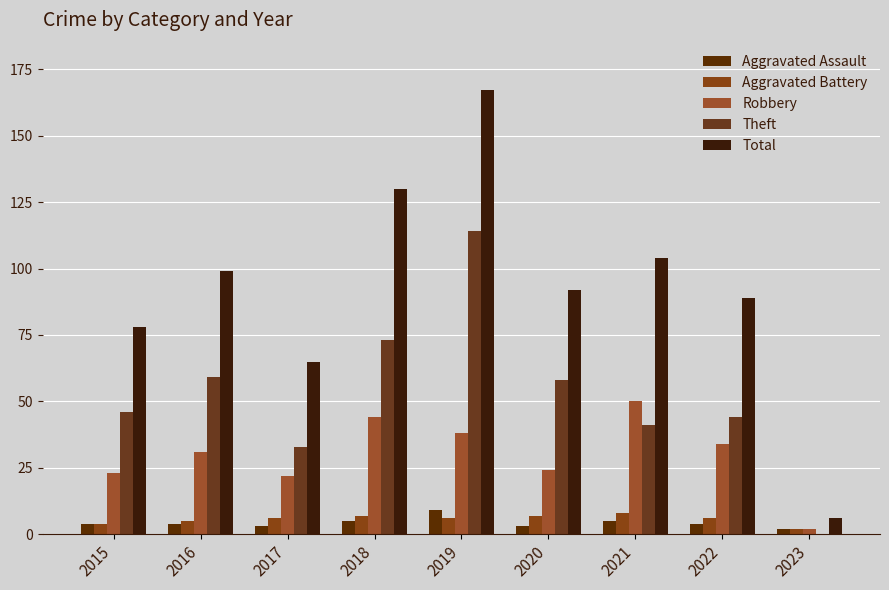

Which label corresponds to the smallest value in the chart?

2023